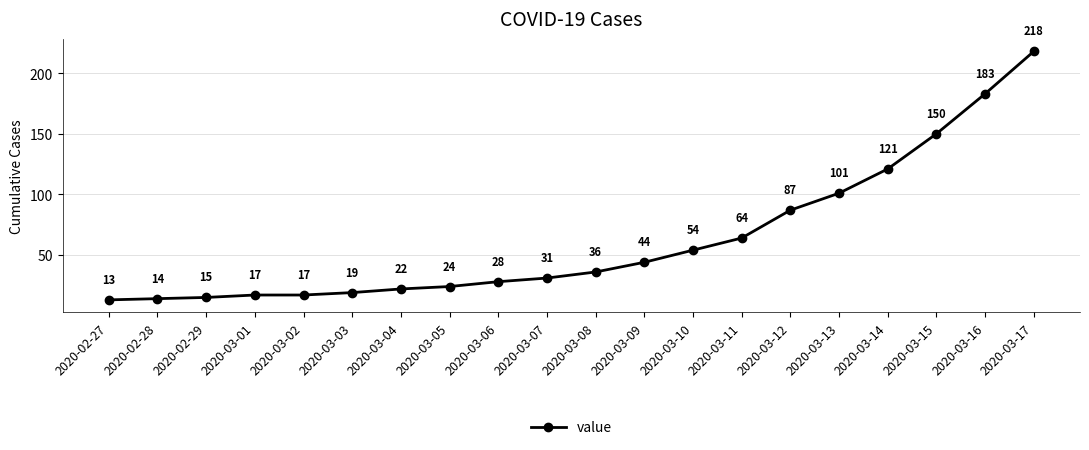

What is the maximum value shown in the chart?

218